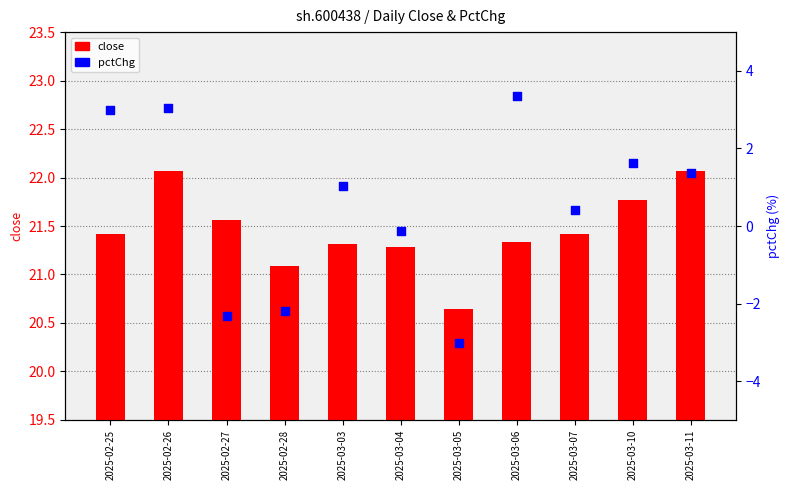

Is the value of pctChg at 2025-02-25 greater than the value of close at 2025-03-11?

No